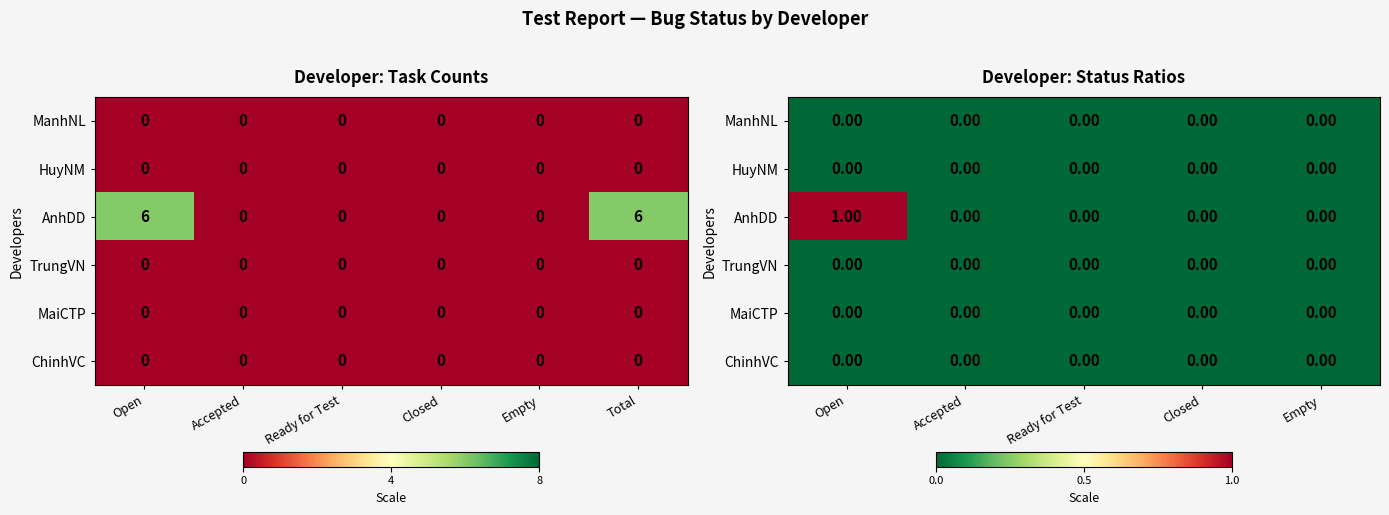

At which label is HuyNM closest to 0?

Open